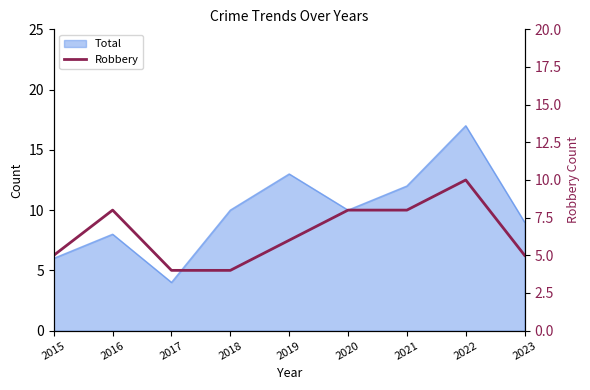

Which category has the highest value across all series?

2022